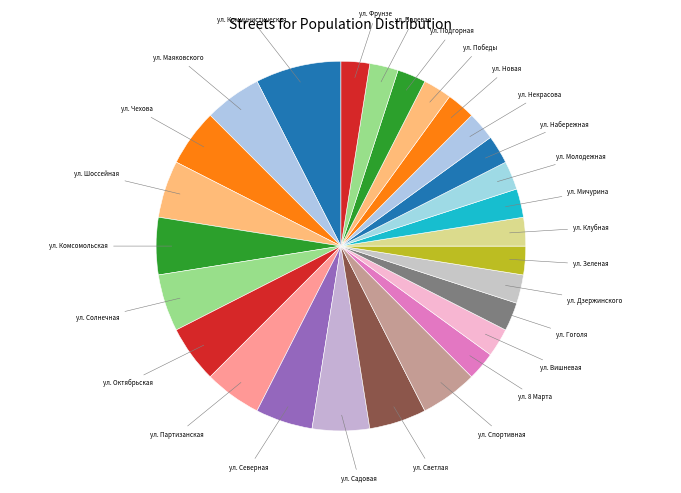

How many slices are in this pie chart?

27